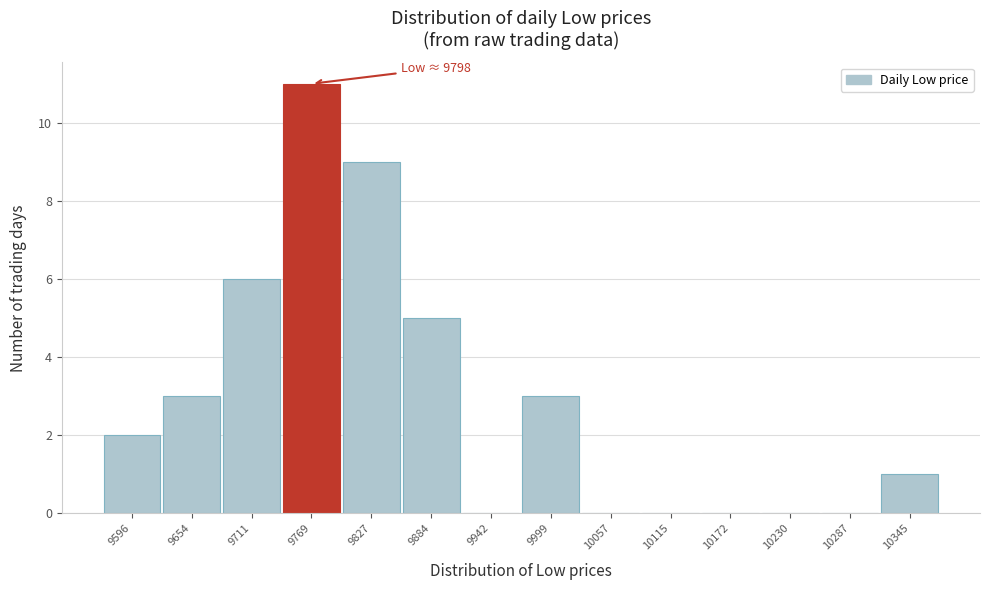

Reading left to right, list all the values displayed in this chart.

9596=2	9654=3	9711=6	9769=11	9827=9	9884=5	9942=0	9999=3	10057=0	10115=0	10172=0	10230=0	10287=0	10345=1